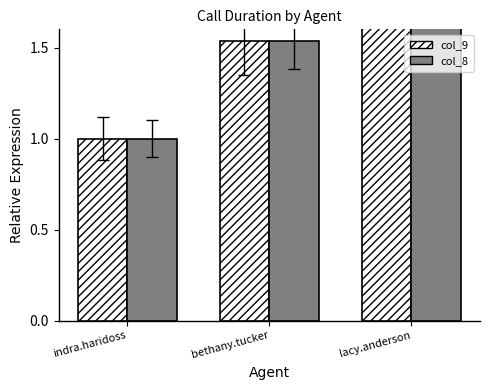

What is the difference between the second highest and minimum values in the col_8 series?

0.5